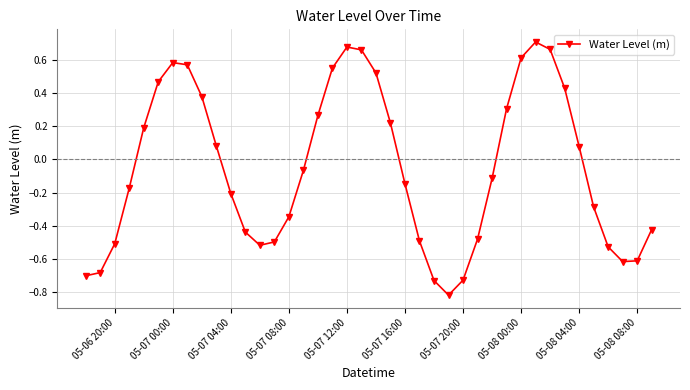

What is the difference between the maximum and minimum values?

1.5